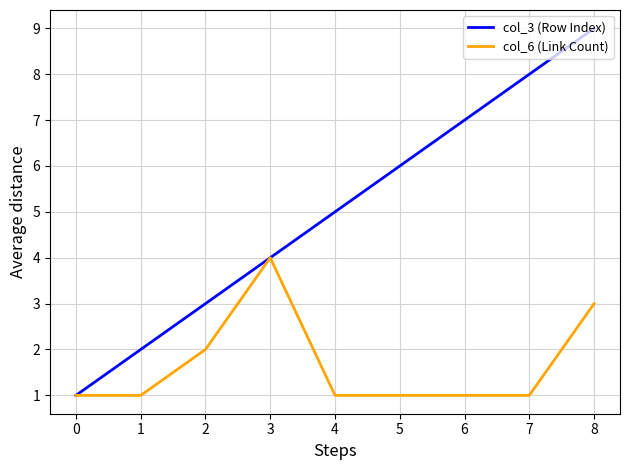

Which category has the highest value across all series?

8